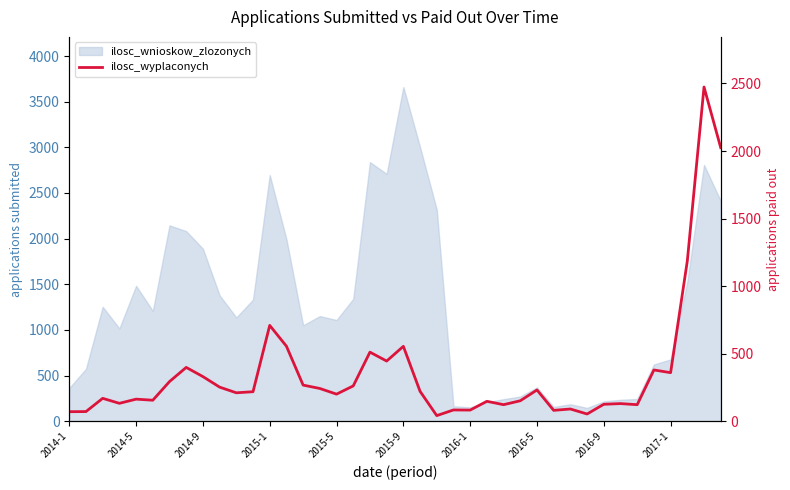

Does the chart have visible grid lines?

No